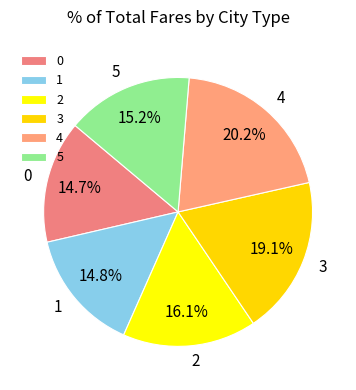

How many slices are in this pie chart?

6